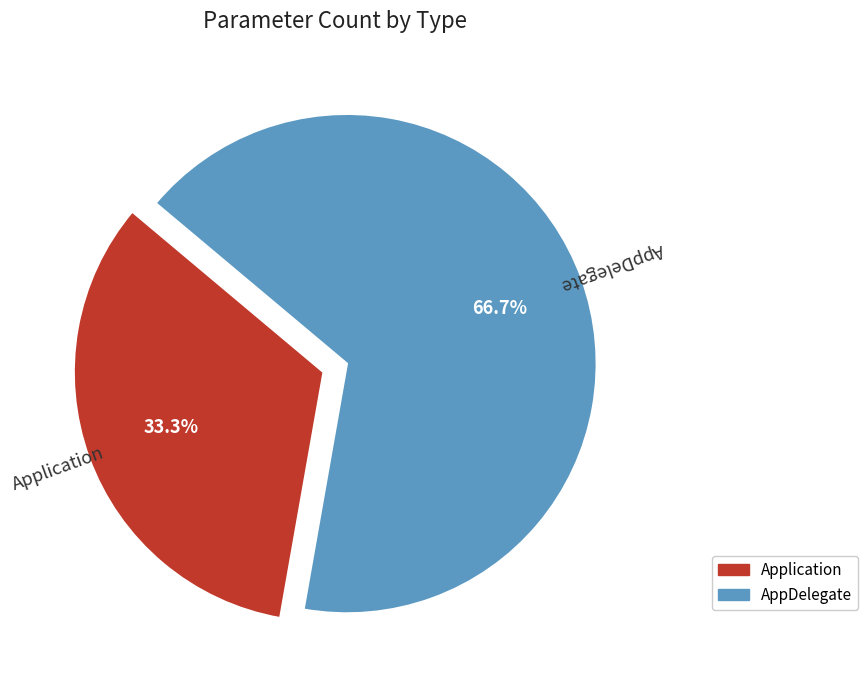

To the nearest percent, what portion does AppDelegate represent?

67%